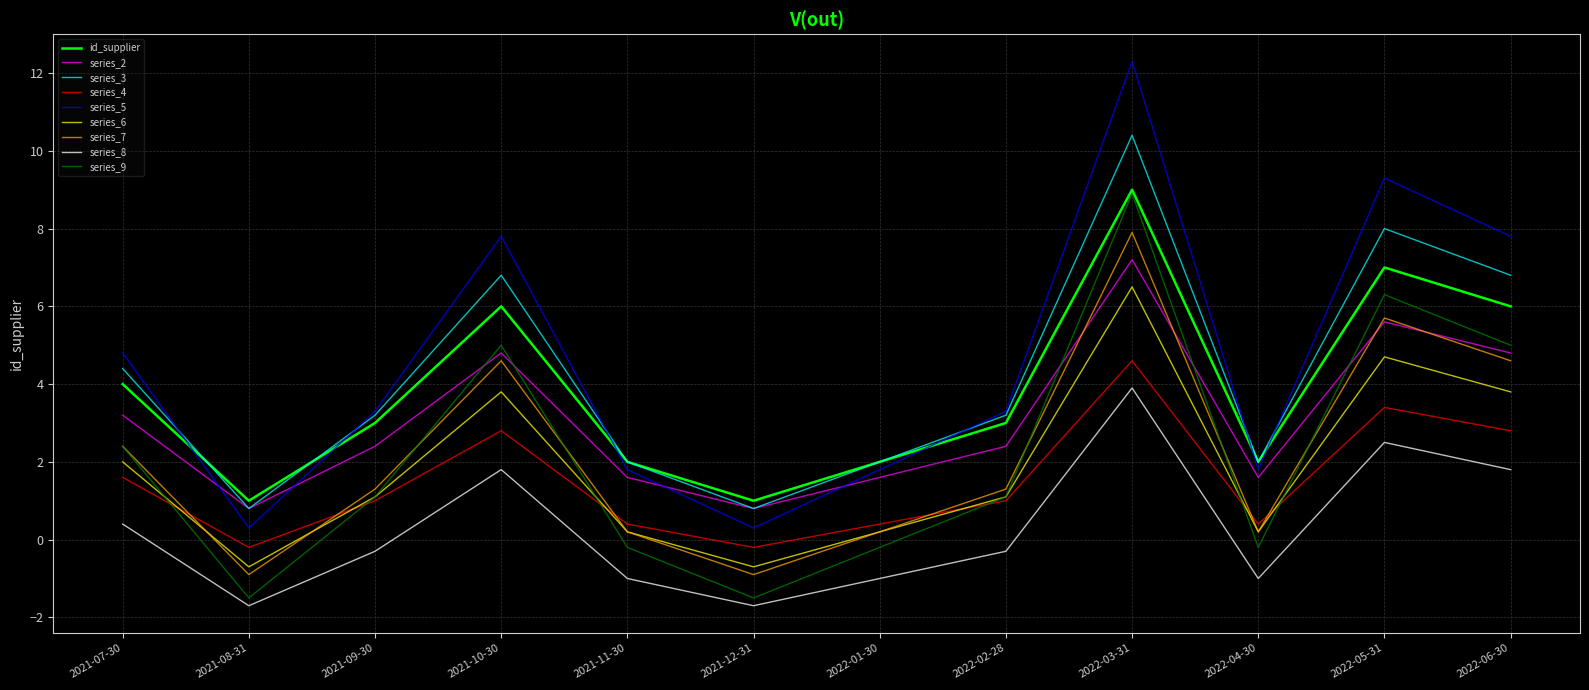

The series_4 series shows 1.0 at 2022-02-28. True or false?

True